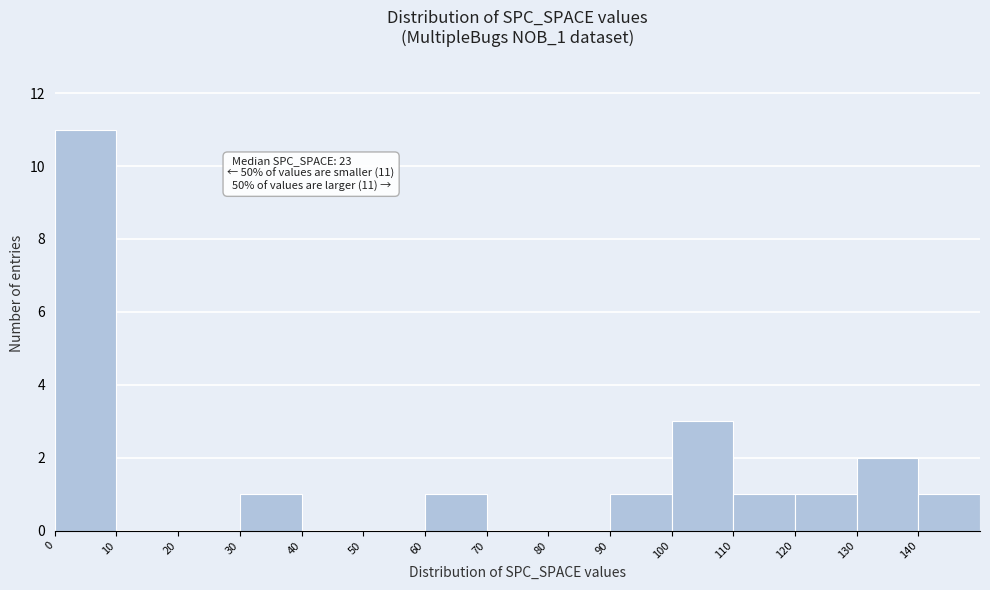

Over which range of the x-axis is the bar tallest?

0 to 10